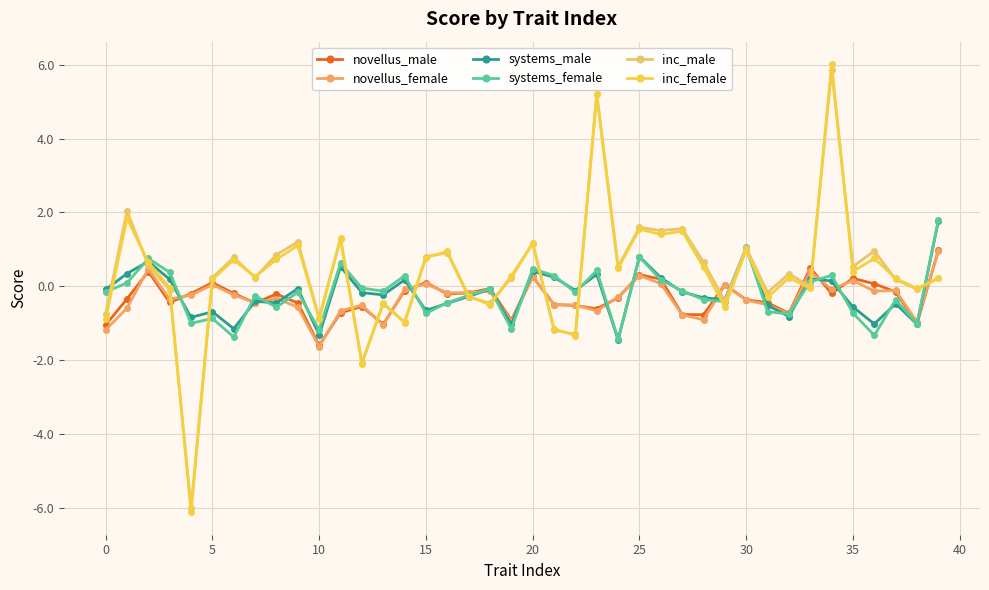

How many categories are shown in the chart?

40